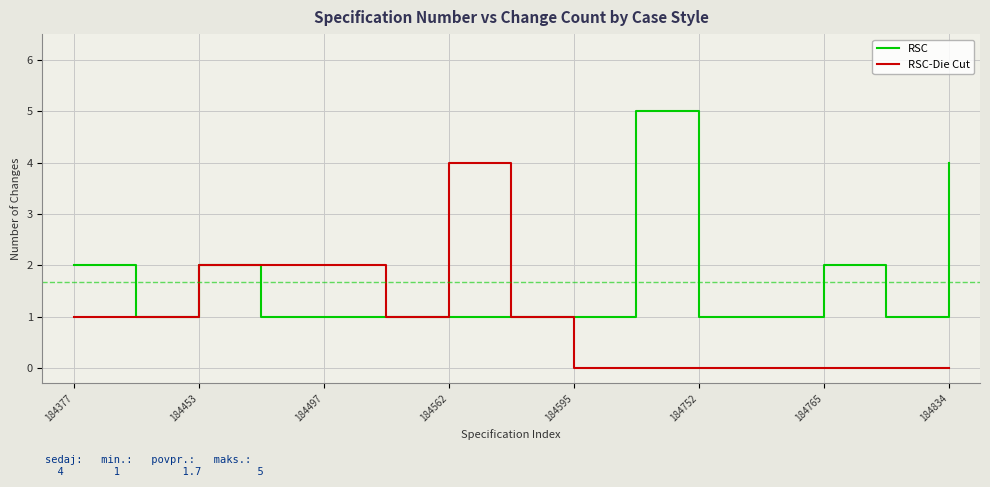

Which series has the largest total across all categories?

RSC